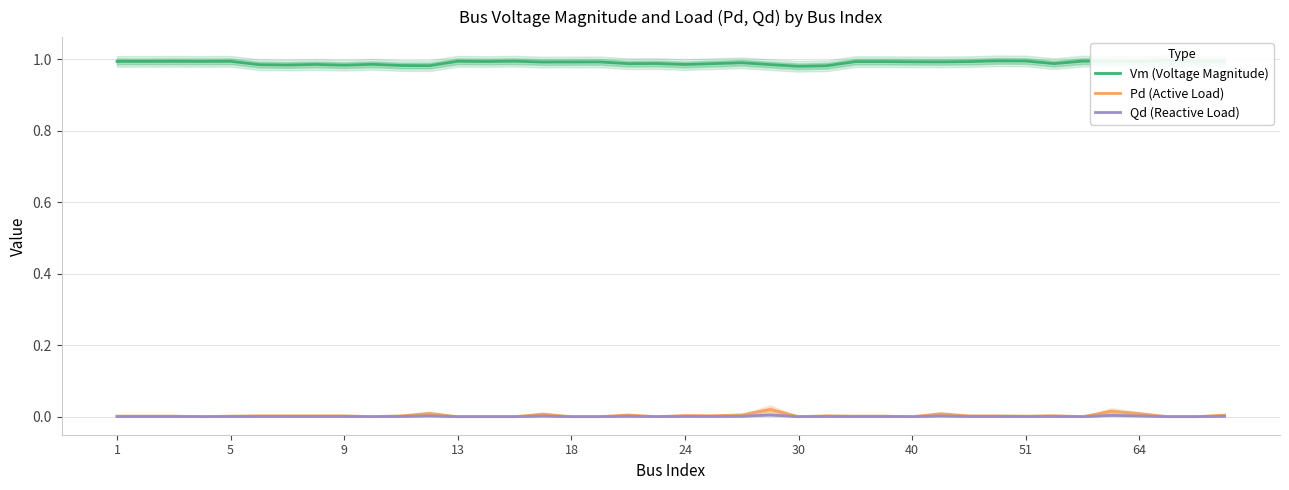

Rank the series at 18 from highest to lowest value.

Vm (Voltage Magnitude), Pd (Active Load), Qd (Reactive Load)